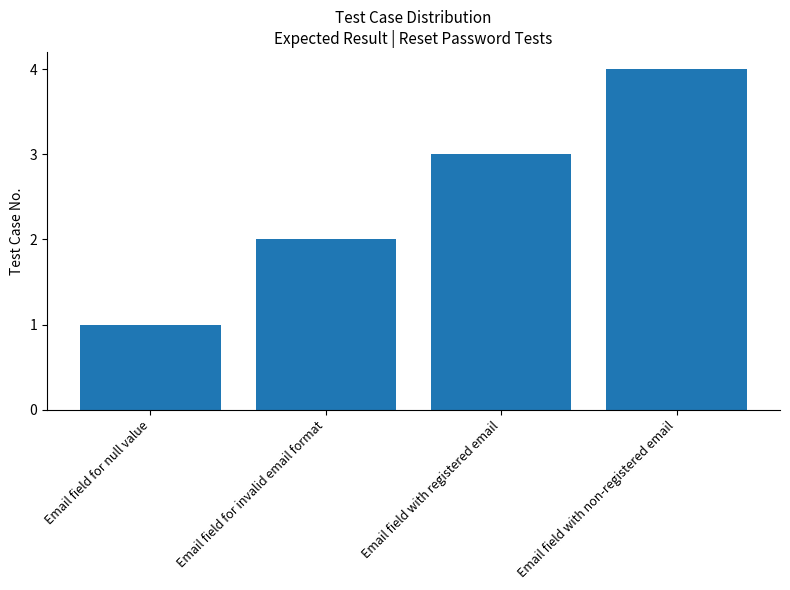

How many bars are there in total?

4